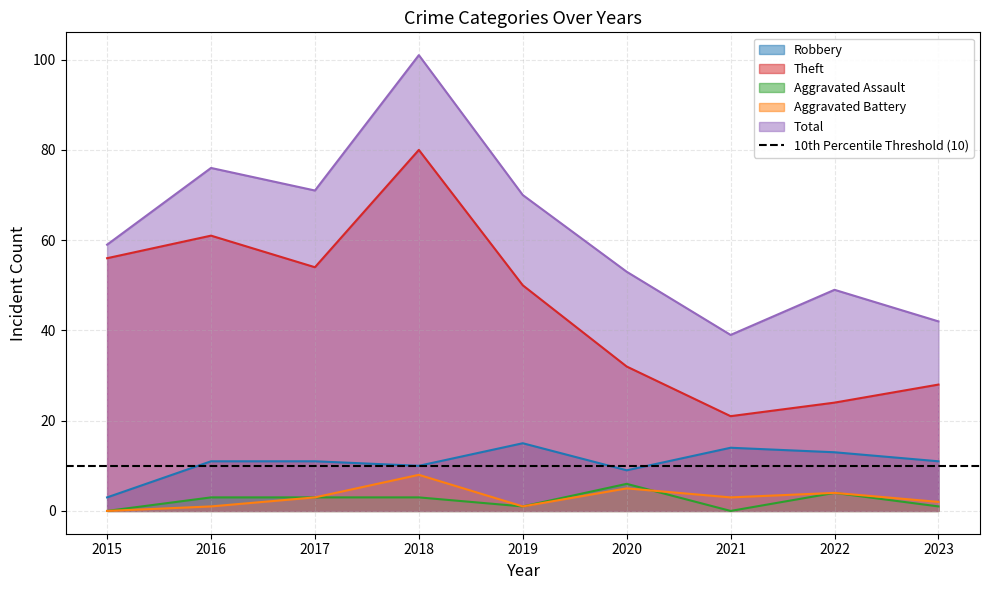

Reading left to right, what are all the values shown in this chart?

Robbery: 2015=3	2016=11	2017=11	2018=10	2019=15	2020=9	2021=14	2022=13	2023=11
Theft: 2015=56	2016=61	2017=54	2018=80	2019=50	2020=32	2021=21	2022=24	2023=28
Aggravated Assault: 2015=0	2016=3	2017=3	2018=3	2019=1	2020=6	2021=0	2022=4	2023=1
Aggravated Battery: 2015=0	2016=1	2017=3	2018=8	2019=1	2020=5	2021=3	2022=4	2023=2
Total: 2015=59	2016=76	2017=71	2018=101	2019=70	2020=53	2021=39	2022=49	2023=42